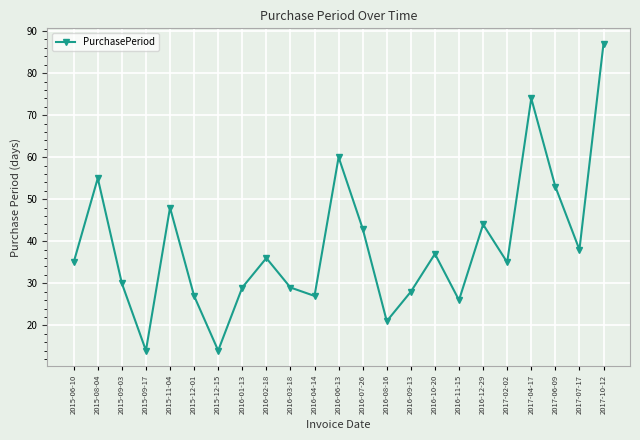

What is the difference between the maximum and minimum values?

73